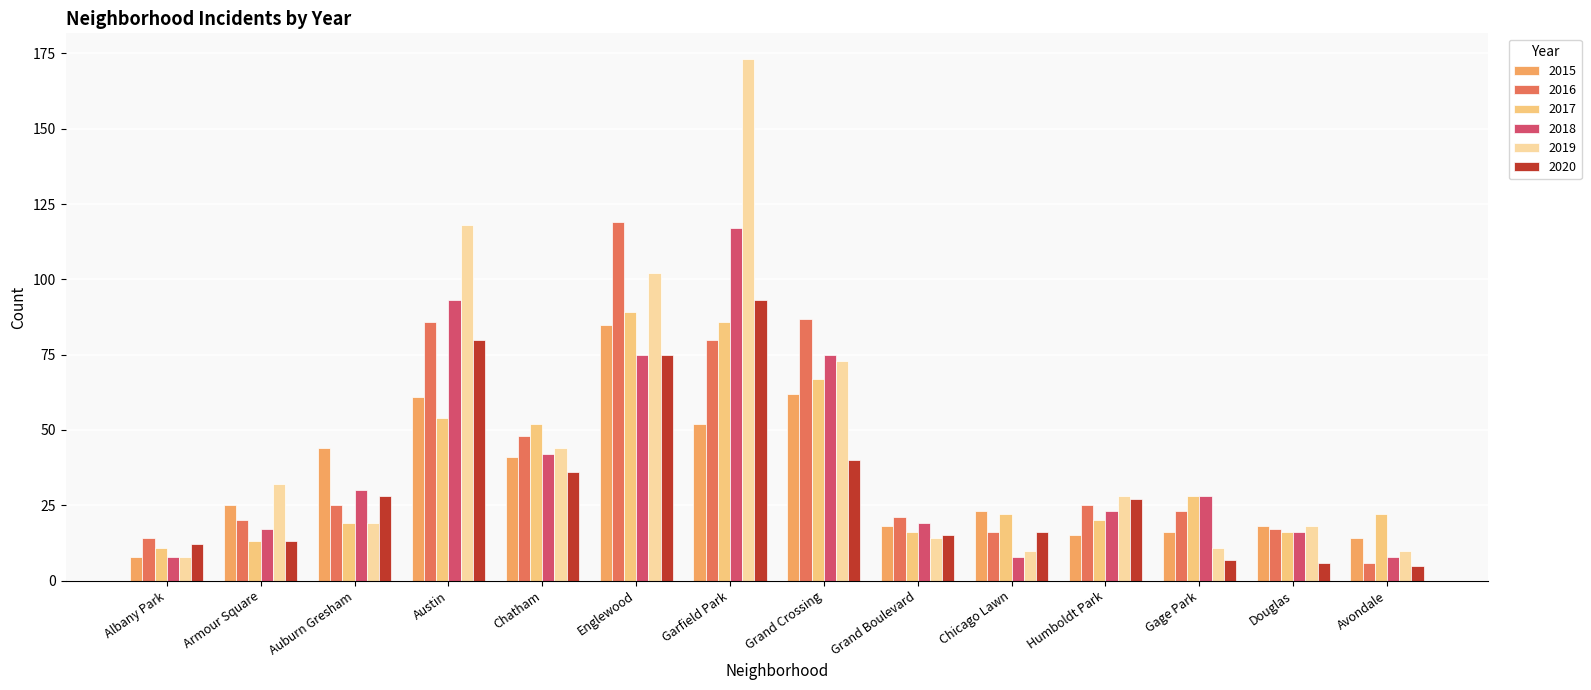

What is the spread (max minus min) of values at Douglas?

12